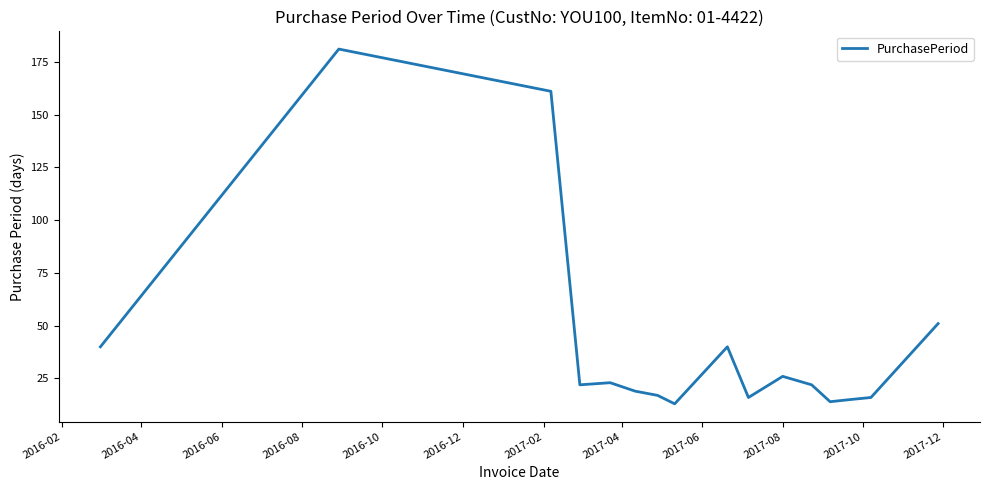

What is the smallest value displayed?

13